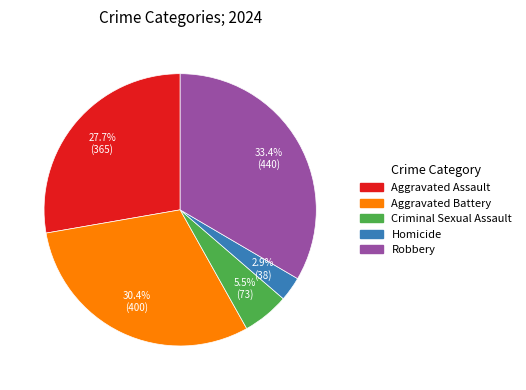

Which slice is the largest?

Robbery